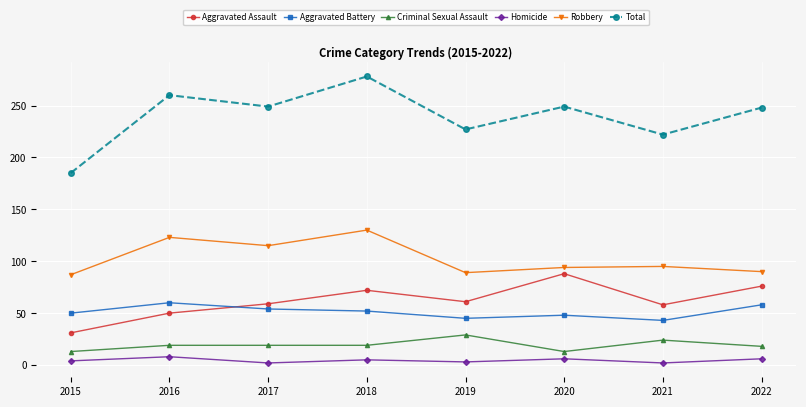

True or false: Robbery has a value of 89 at 2019.

True